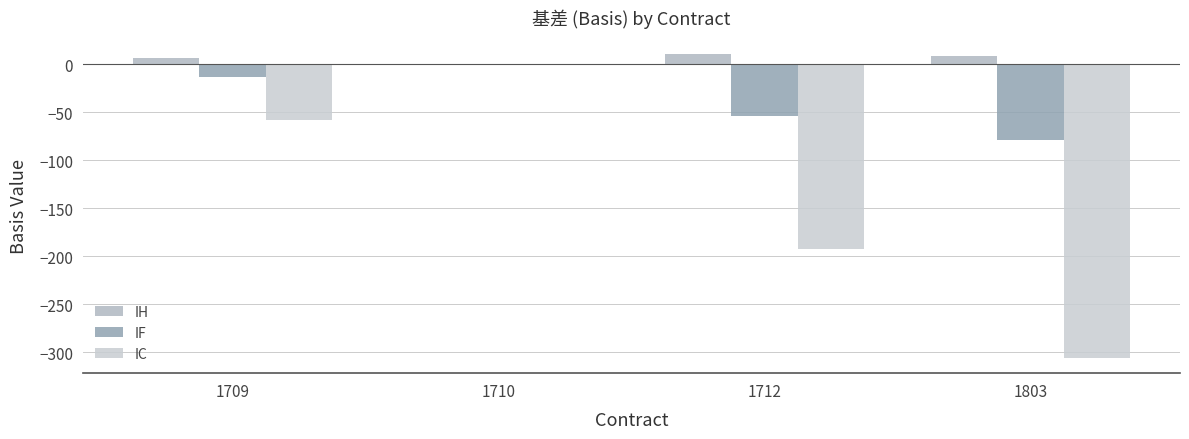

Does the chart contain stacked bars?

No